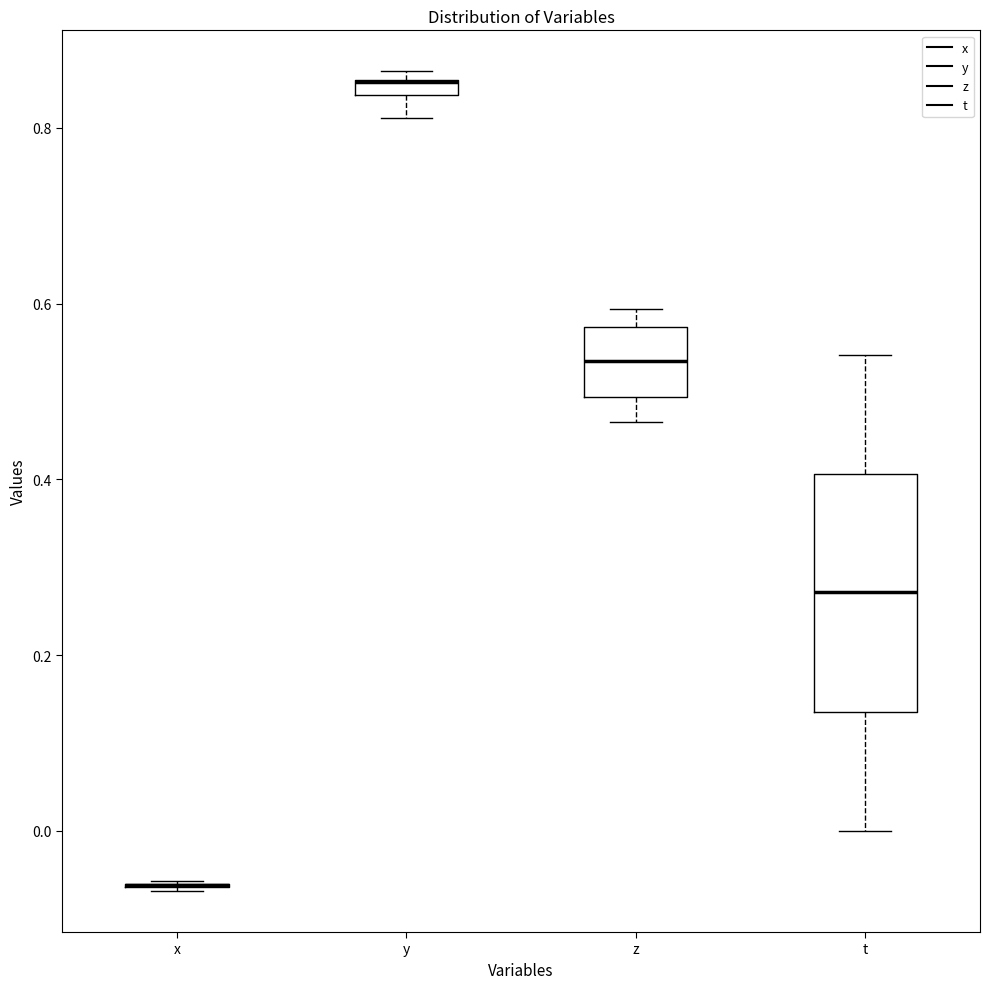

Where is the lower edge of the box for z on the y-axis? The values are not printed on the chart, so give them approximately, as read against the axis.

0.50